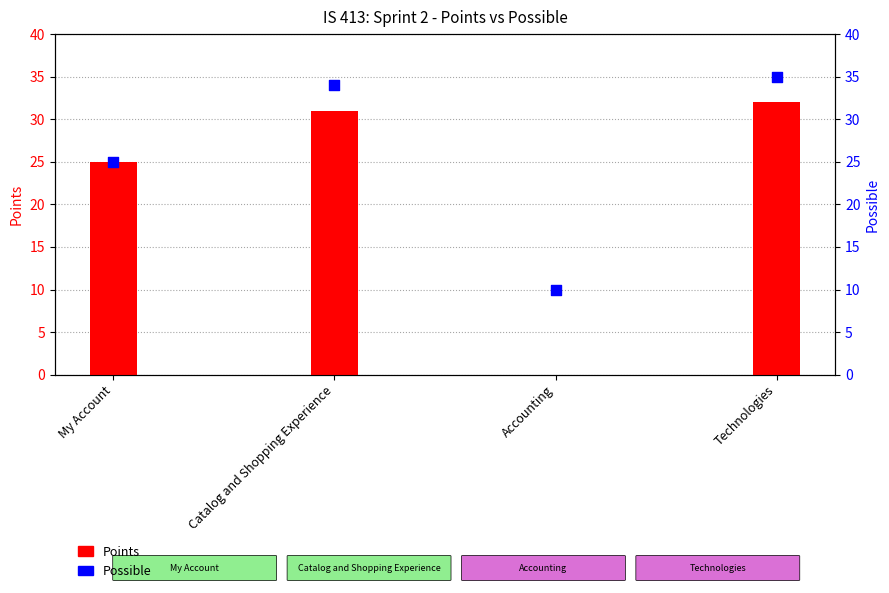

At which category is the sum across all series the highest?

Technologies